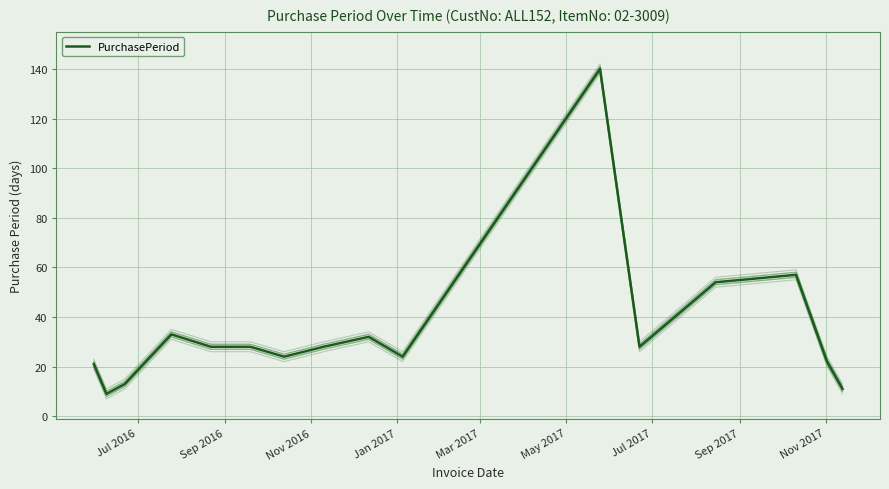

Between Jul 2017 and May 2017, which is larger?

May 2017